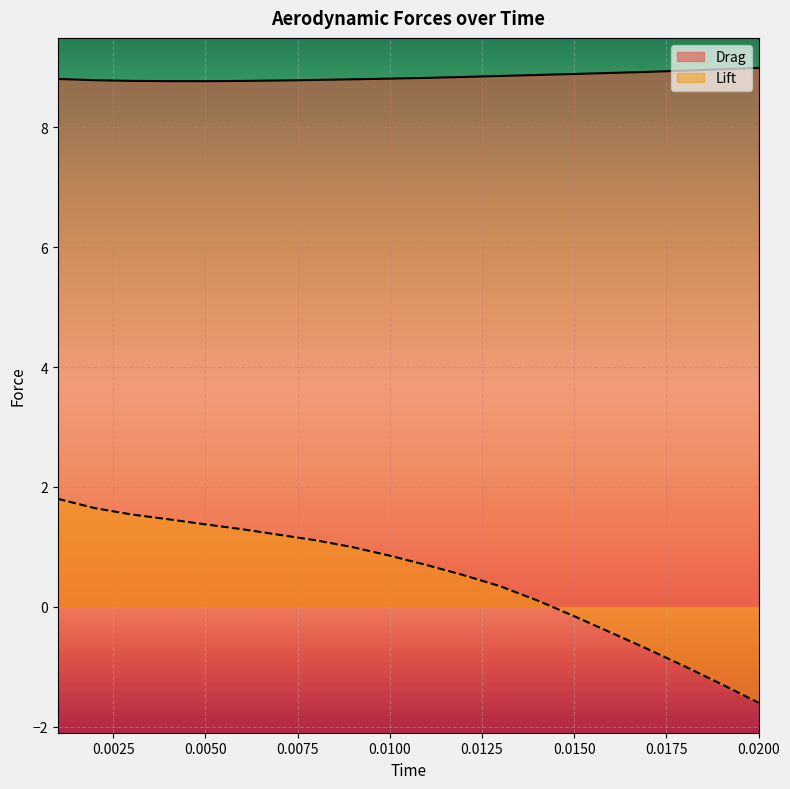

True or false: Lift and Drag intersect in this chart.

False